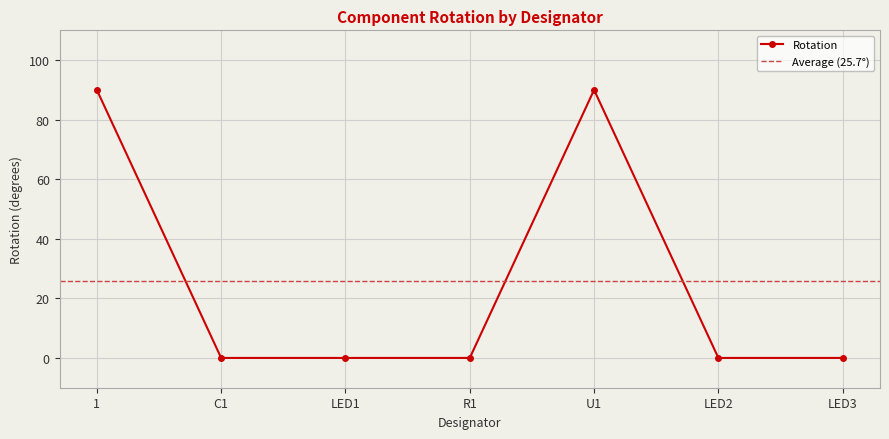

Reading left to right, list all the values displayed in this chart.

90	0	0	0	90	0	0